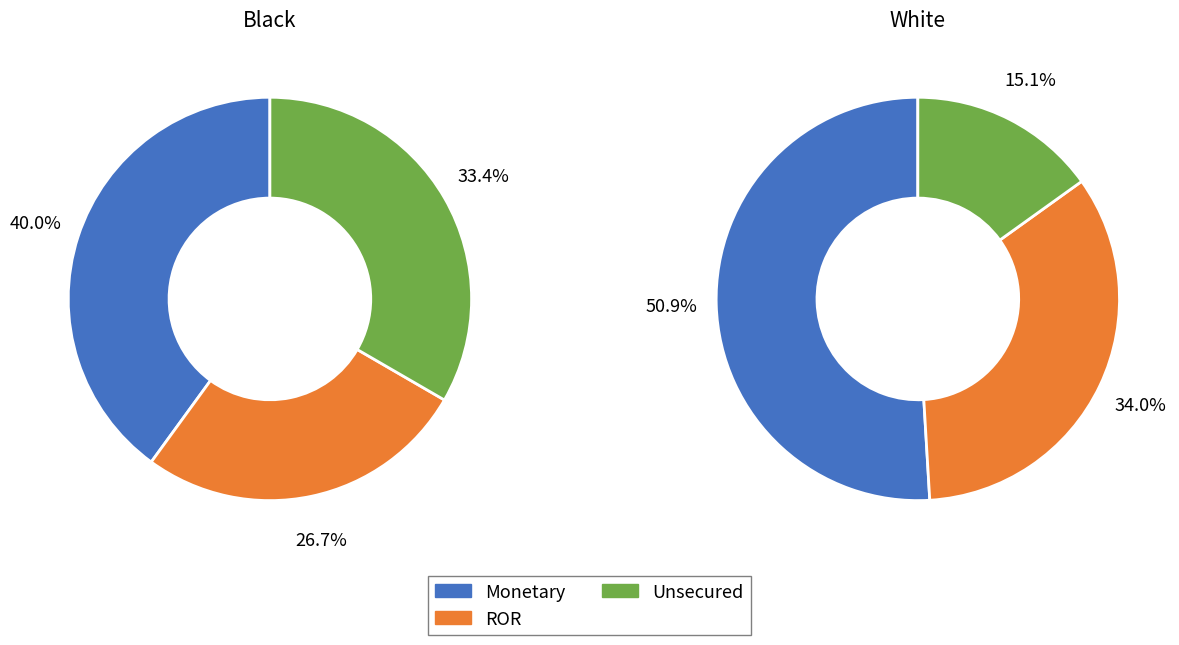

Is it true that 5 is 19% of the pie?

False